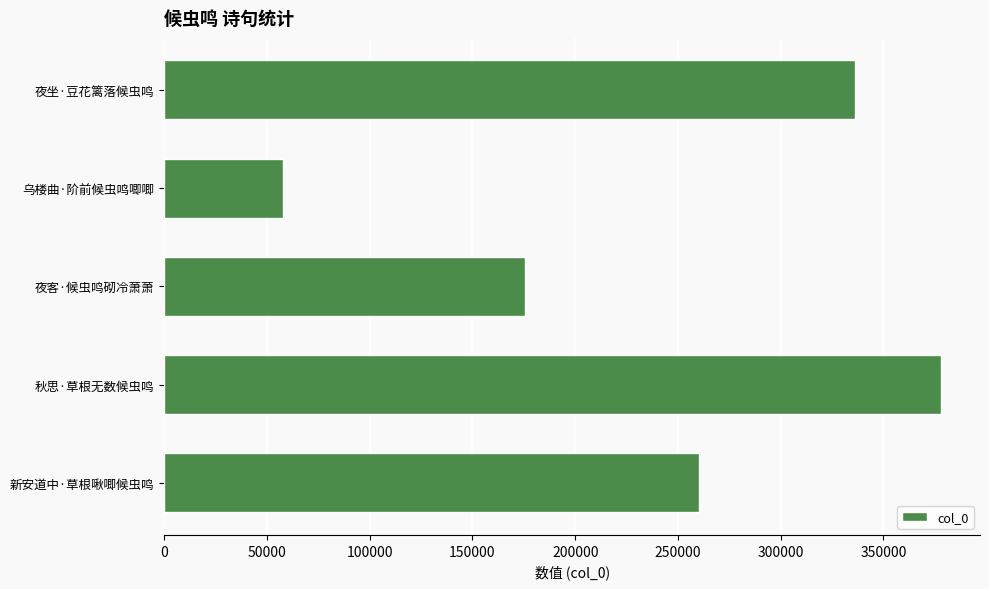

Reading bottom to top, extract all data points from this chart.

新安道中·草根啾唧候虫鸣=260136	秋思·草根无数候虫鸣=378090	夜客·候虫鸣砌冷萧萧=175369	乌楼曲·阶前候虫鸣唧唧=57704	夜坐·豆花篱落候虫鸣=336292